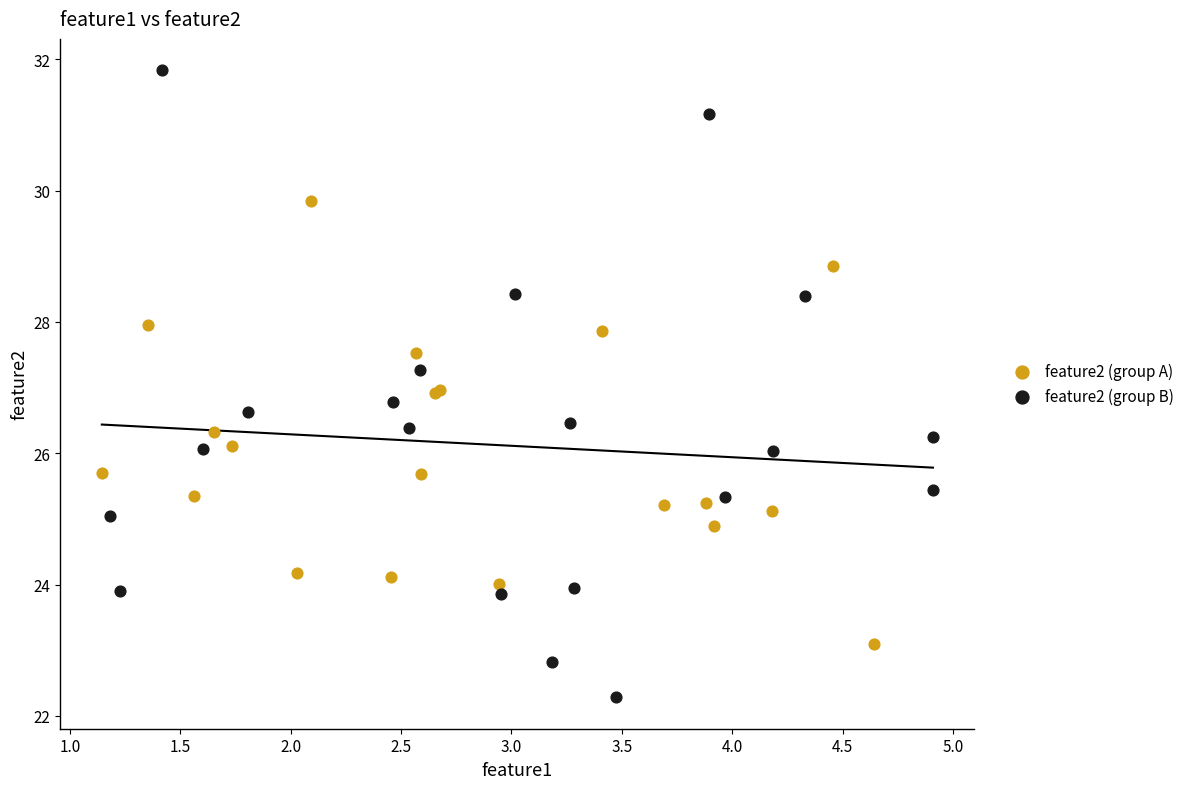

Which series reaches the minimum Y coordinate?

feature2 (group B)